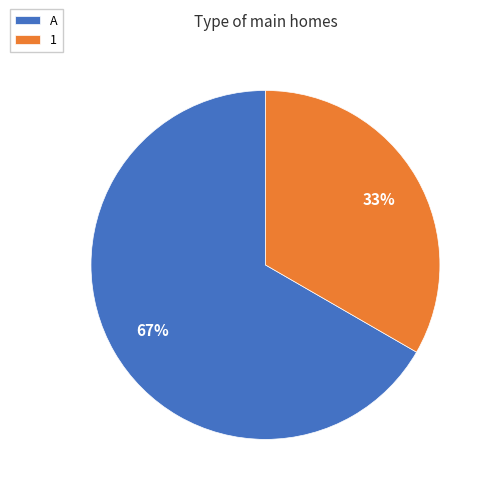

Which category has the smallest portion of the pie?

1